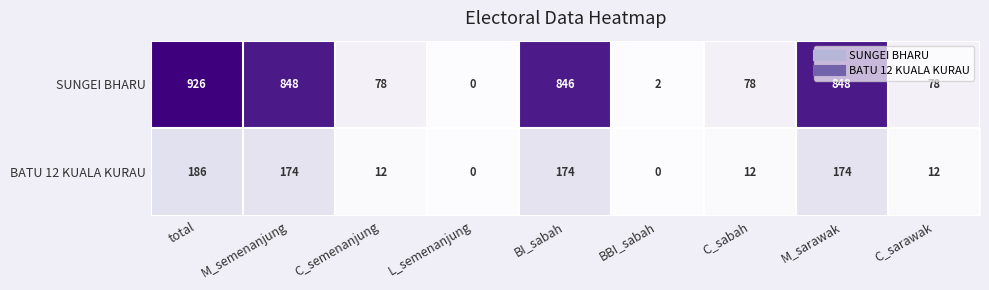

What is the greatest value displayed?

926